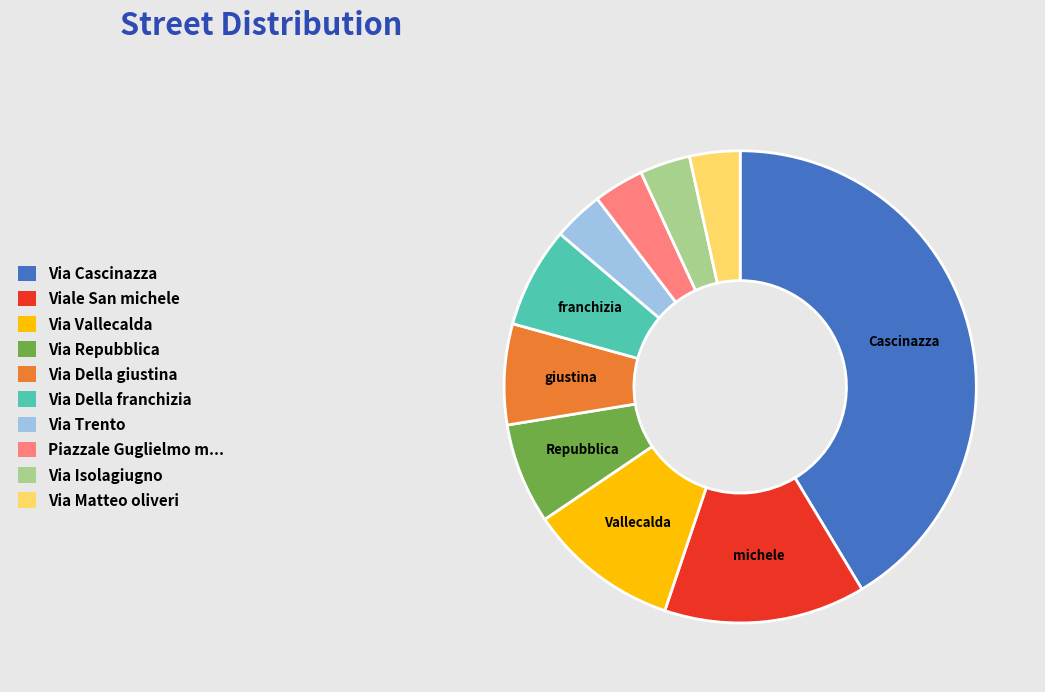

Is there any slice that represents more than half of the pie?

No